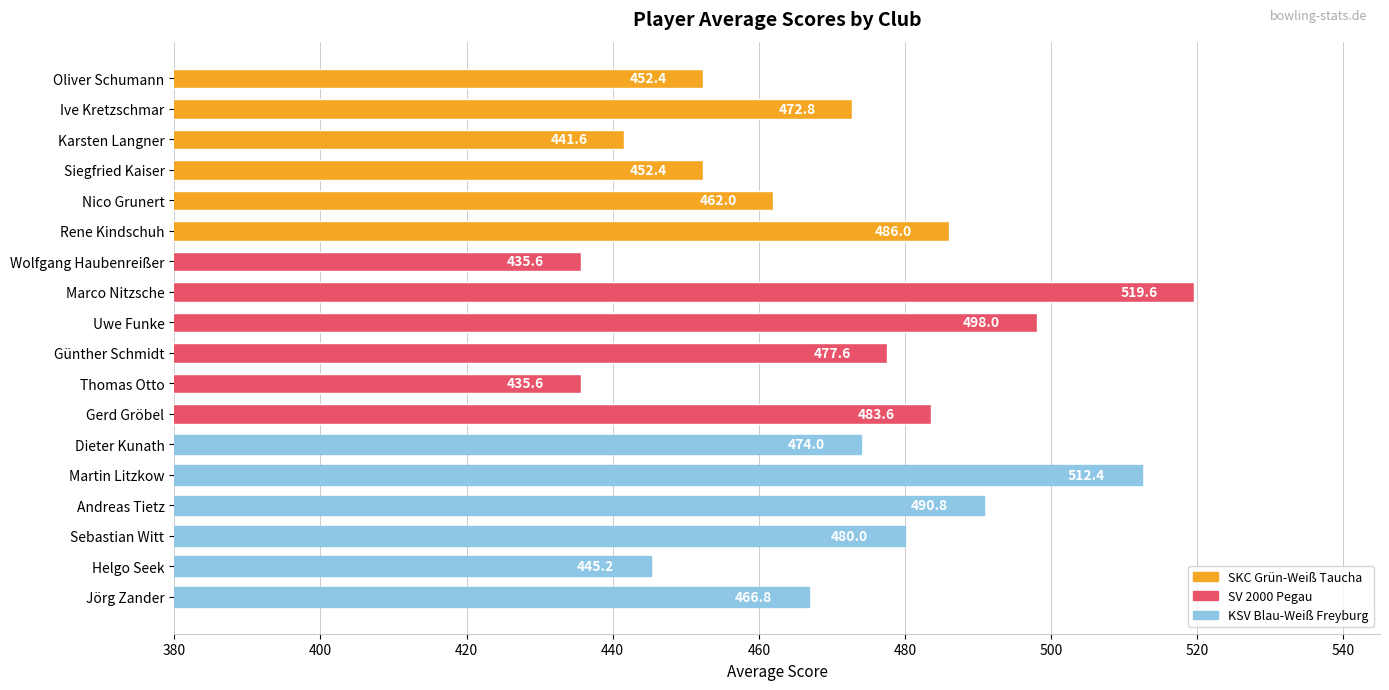

Approximately how many times larger is the value at Andreas Tietz compared to Gerd Gröbel?

1.0